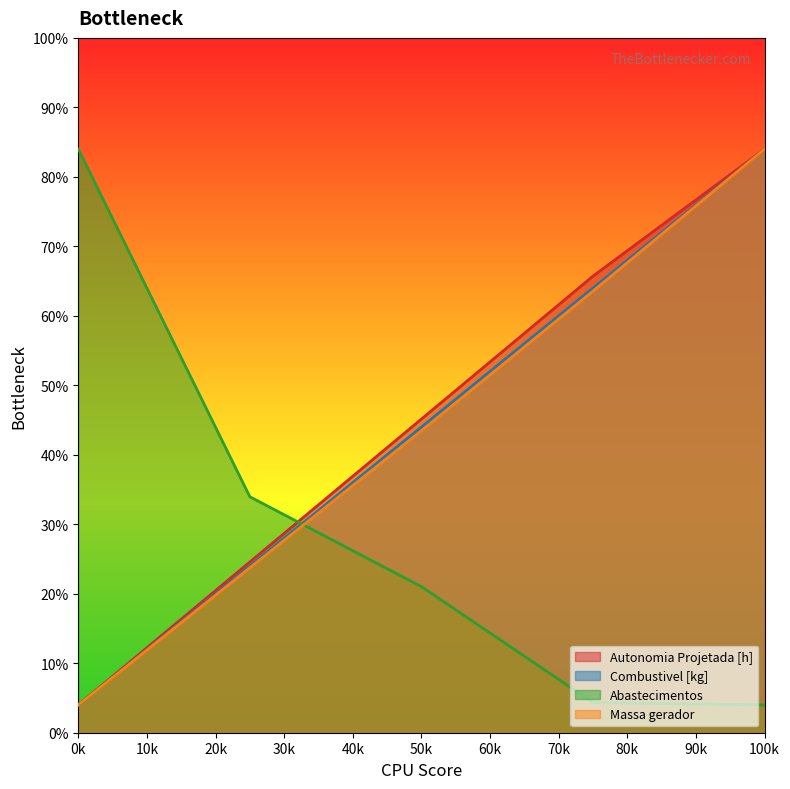

Between 1 and 3, which series saw the biggest shift?

Autonomia Projetada [h]